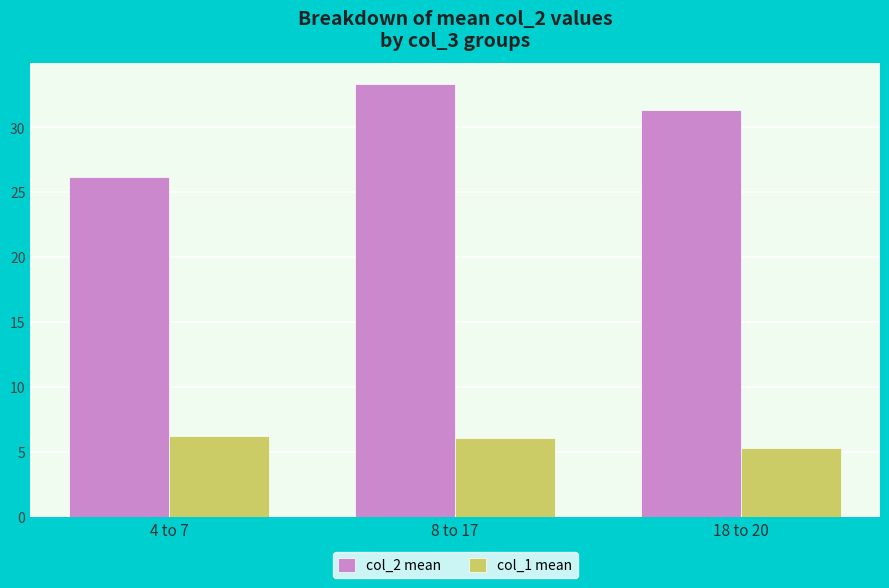

At which category does the chart reach its peak across all series?

8 to 17